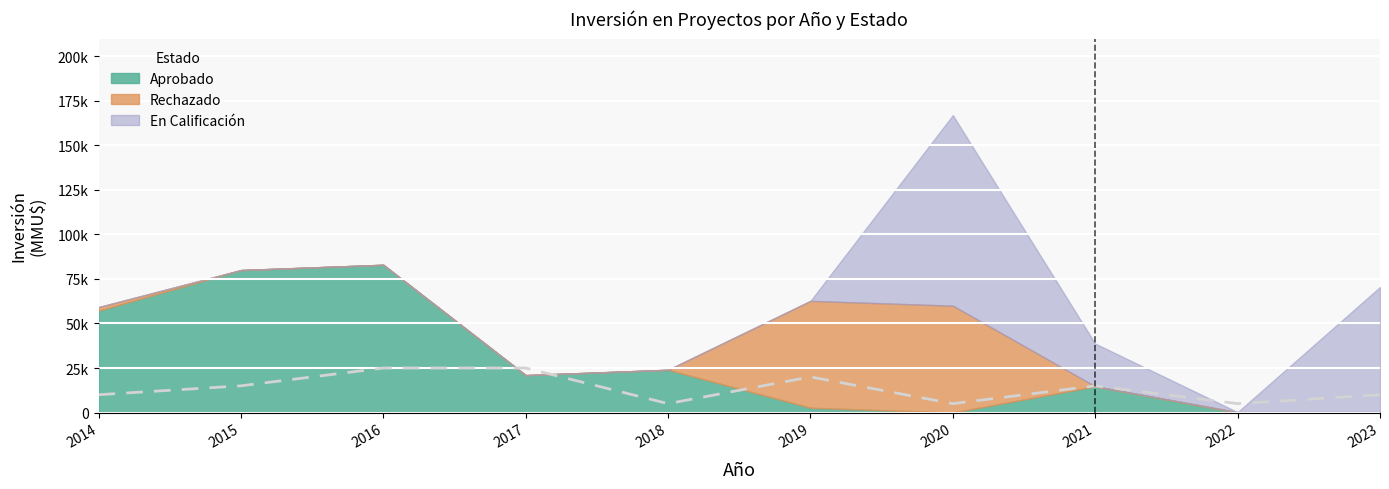

At which label does the data first exceed 15000?

2016